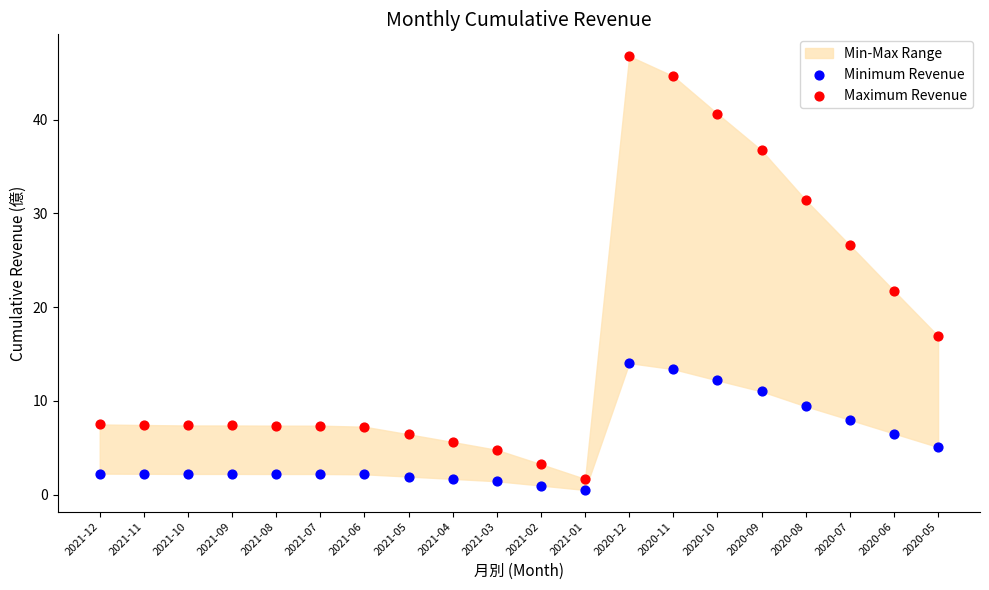

Which series contains the highest Y value?

Maximum Revenue